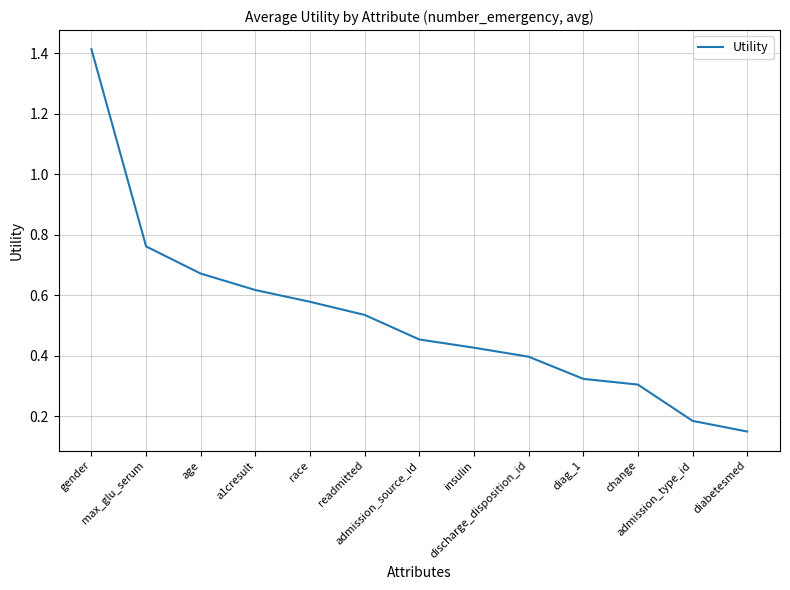

What is the difference between the maximum and minimum values?

1.3